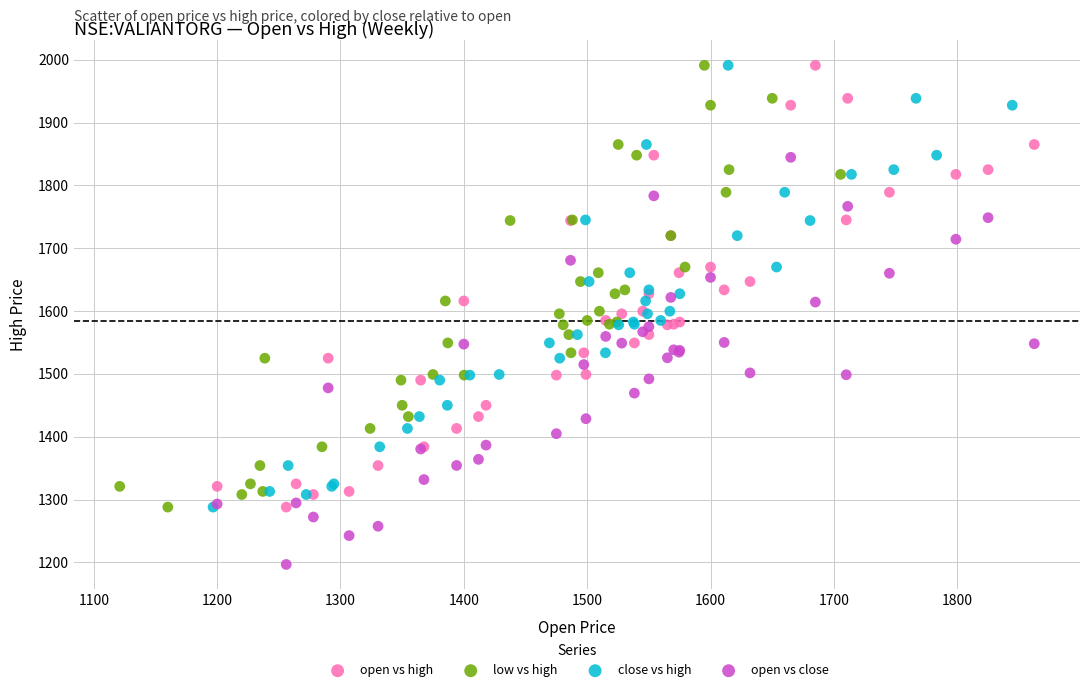

Which series contains the lowest Y value?

open vs close